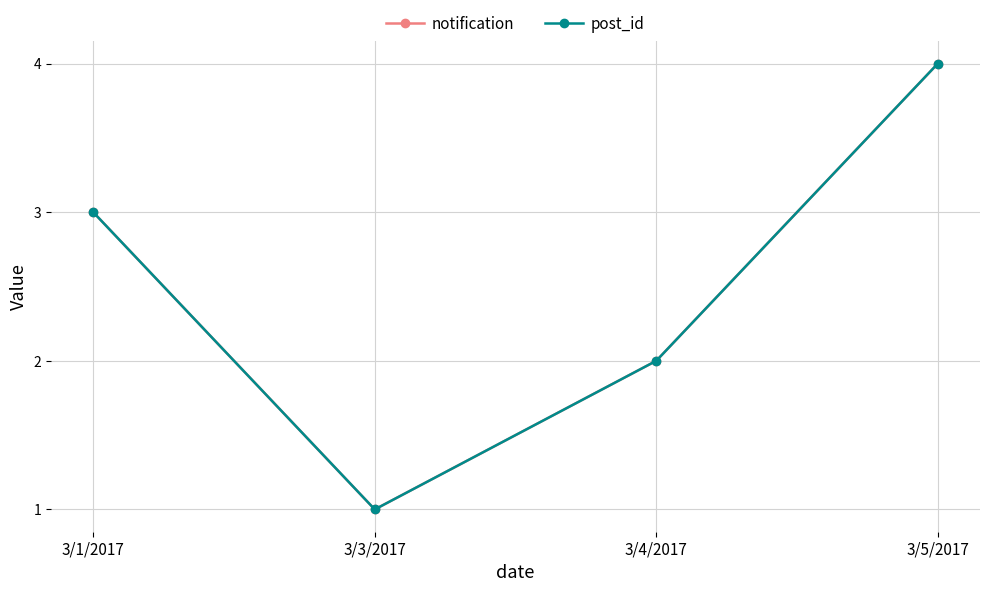

True or false: post_id and notification cross at least once.

False